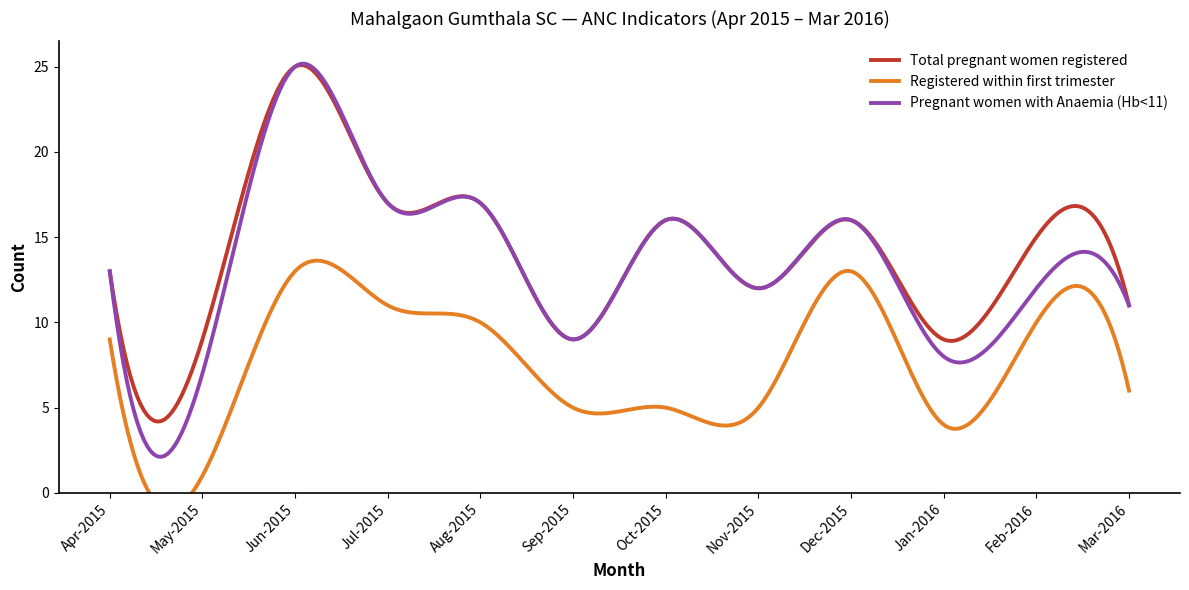

At which category does Pregnant women with Anaemia (Hb<11) reach its first local valley?

May-2015